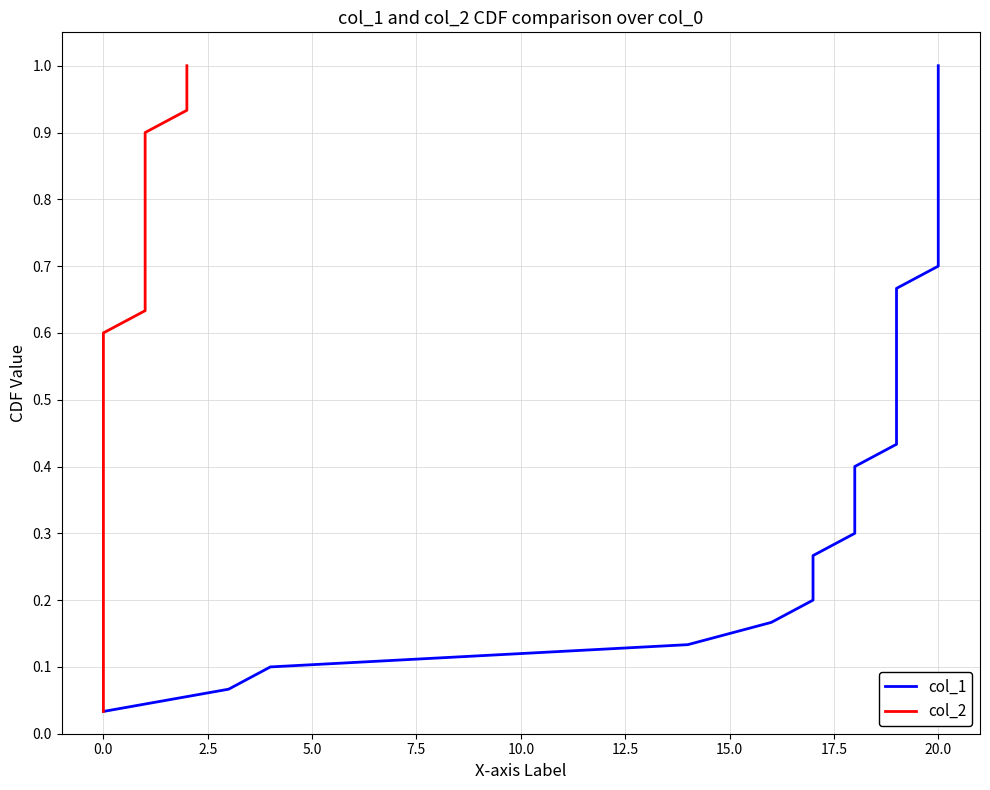

Reading right to left, extract all data points from this chart.

col_1: 1.0	1.0	0.9	0.9	0.9	0.8	0.8	0.8	0.7	0.7	0.7	0.6	0.6	0.6	0.5	0.5	0.5	0.4	0.4	0.4	0.3	0.3	0.3	0.2	0.2	0.2	0.1	0.1	0.1	0.0
col_2: 1.0	1.0	0.9	0.9	0.9	0.8	0.8	0.8	0.7	0.7	0.7	0.6	0.6	0.6	0.5	0.5	0.5	0.4	0.4	0.4	0.3	0.3	0.3	0.2	0.2	0.2	0.1	0.1	0.1	0.0